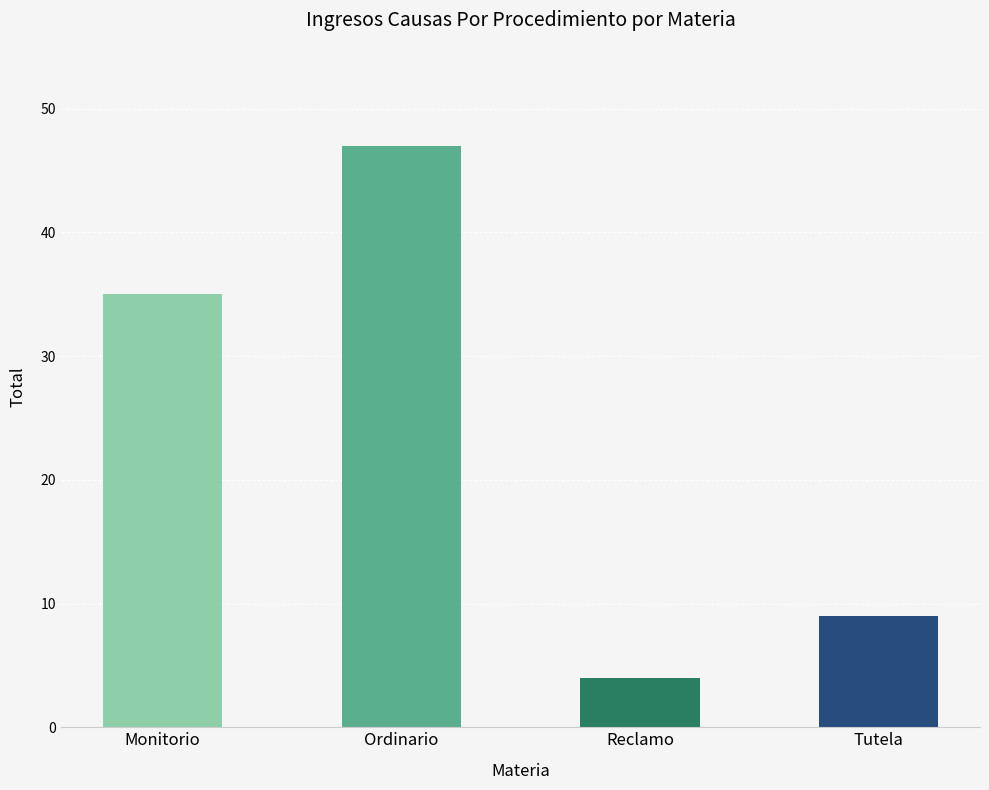

Which label corresponds to the largest value in the chart?

Ordinario